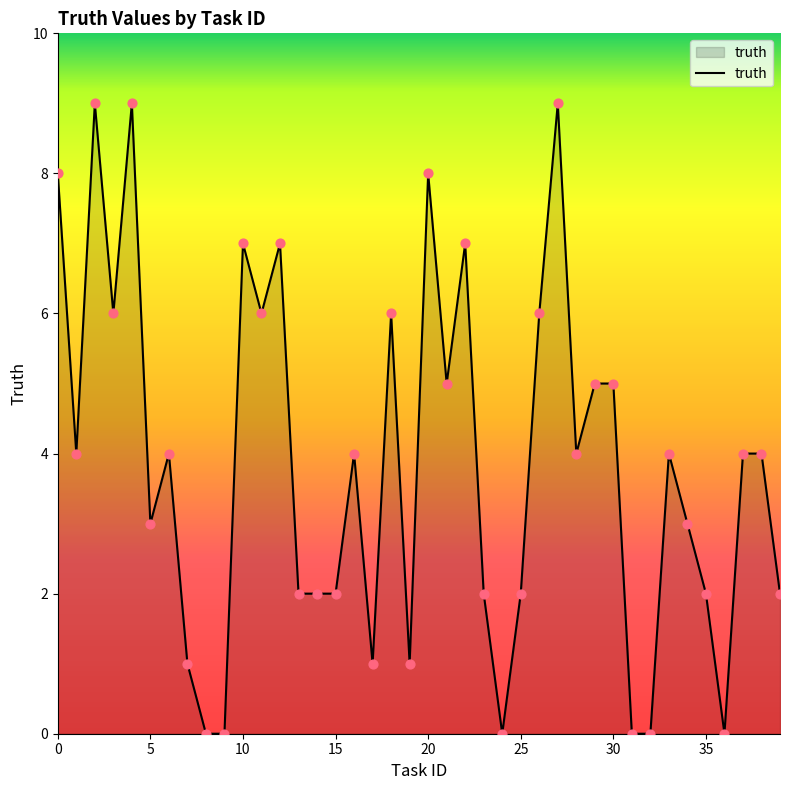

What is the difference between the maximum and minimum values?

9